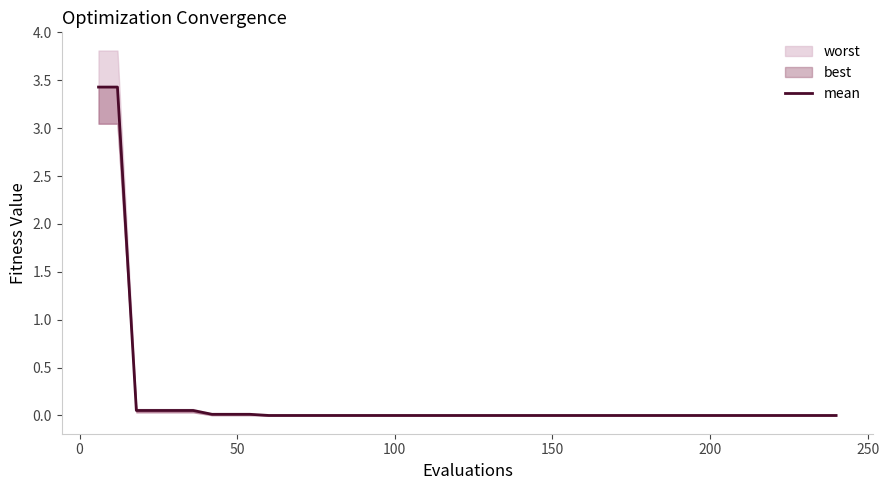

What is the difference between the second highest and second lowest values?

3.4